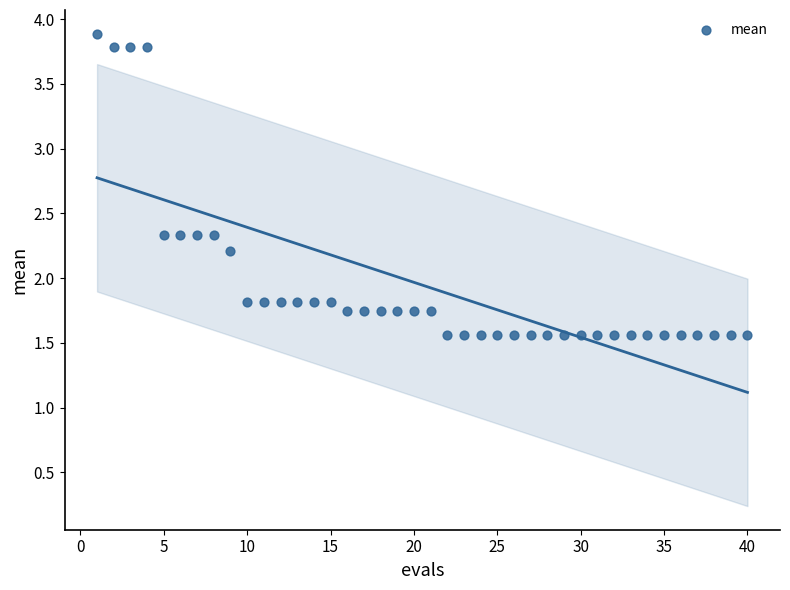

What is the range of X values (max minus min)?

39.0